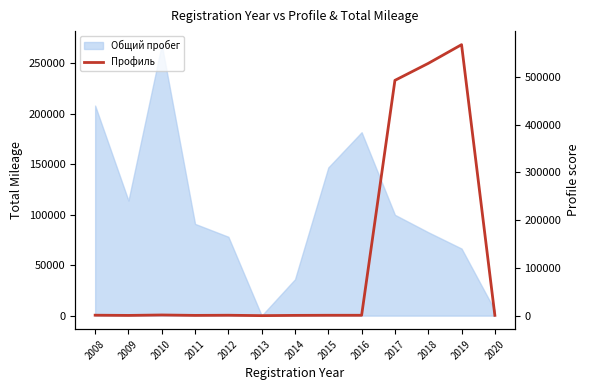

At which label is the value closest to 283696?

2017